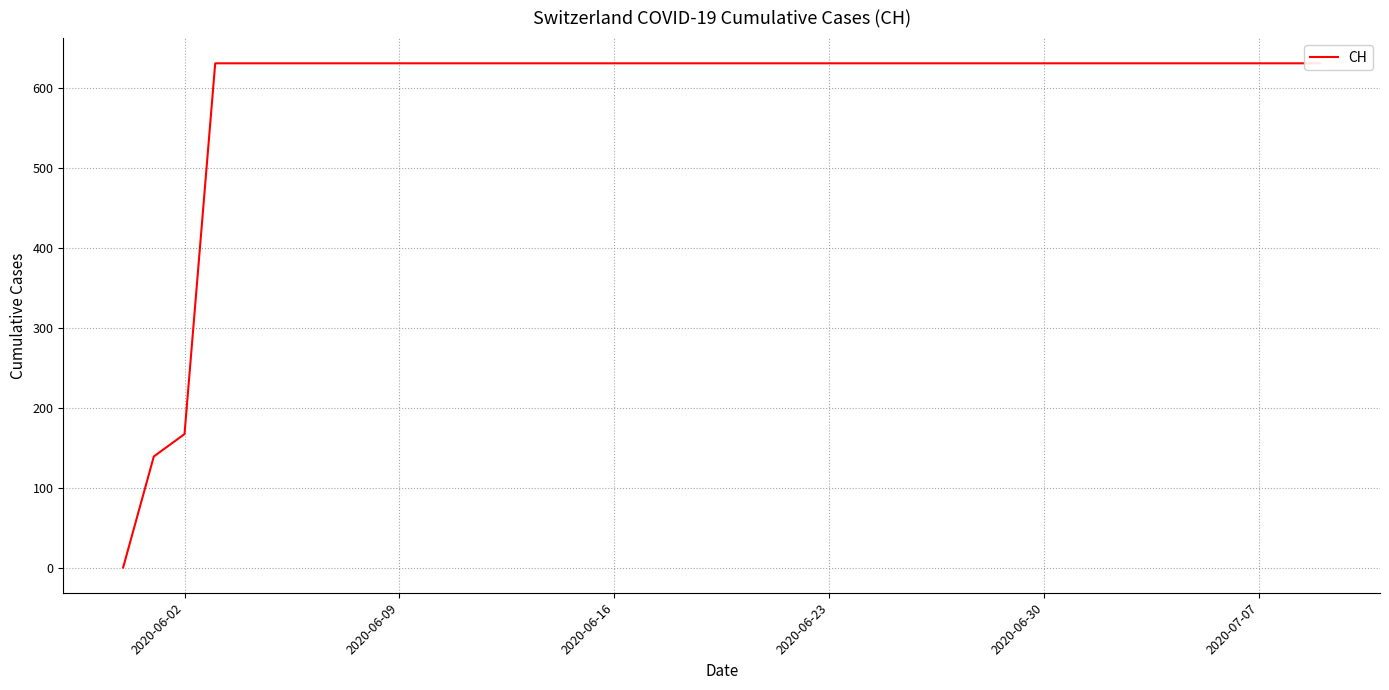

What is the difference between the second highest and second lowest values?

492